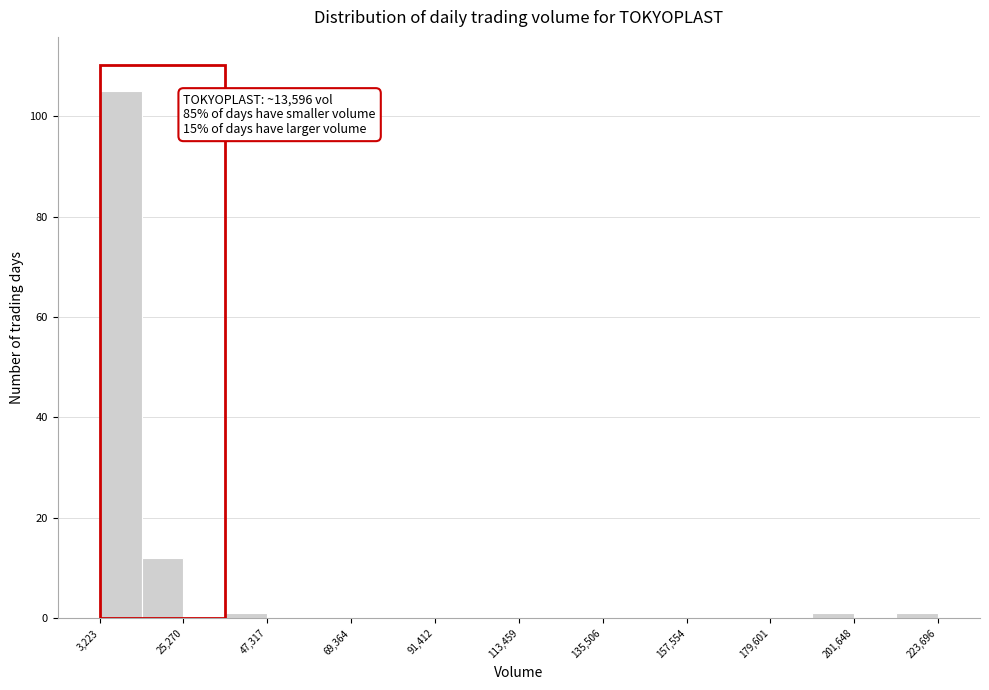

Around what value on the x-axis is the tallest bar? Give the approximate position of its centre, as read against the axis.

10000